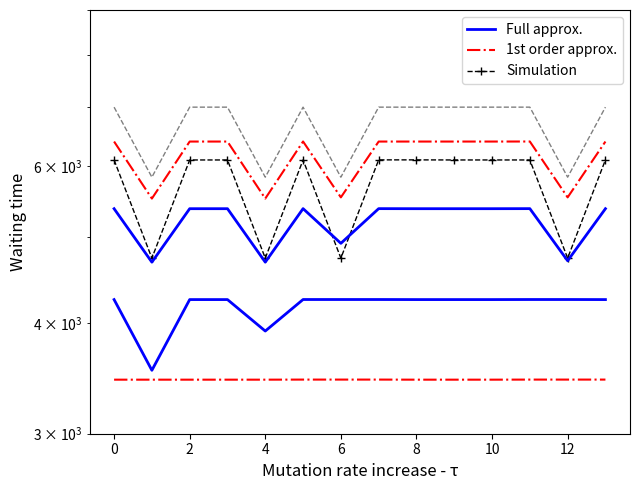

True or false: Full approx. and Simulation intersect in this chart.

False